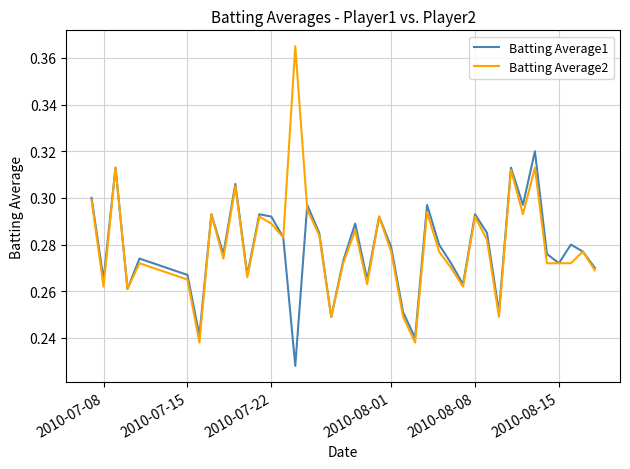

Rank the series by their maximum value, from highest to lowest.

Batting Average2, Batting Average1